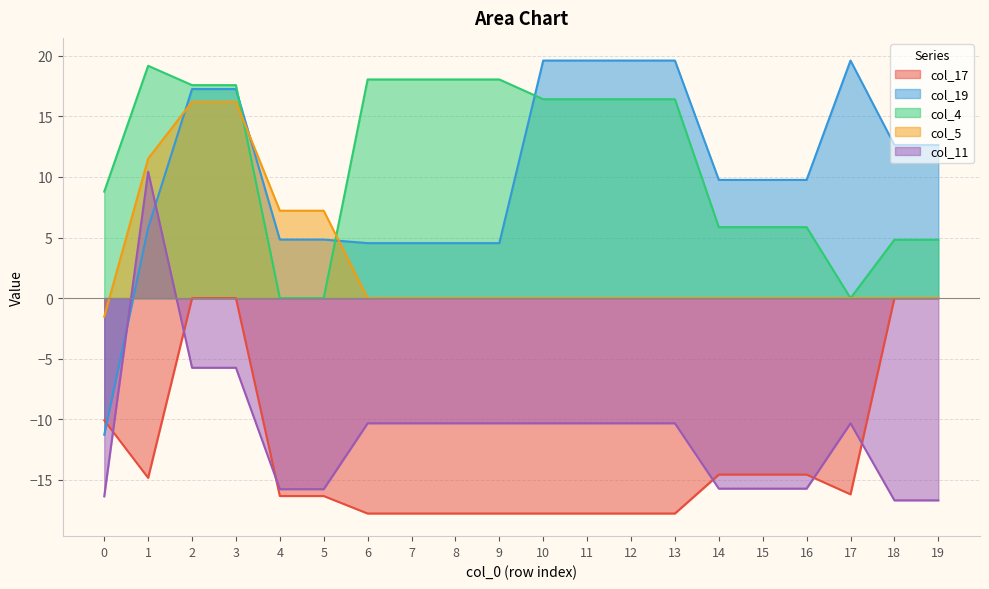

How many times do col_11 and col_17 cross each other?

6